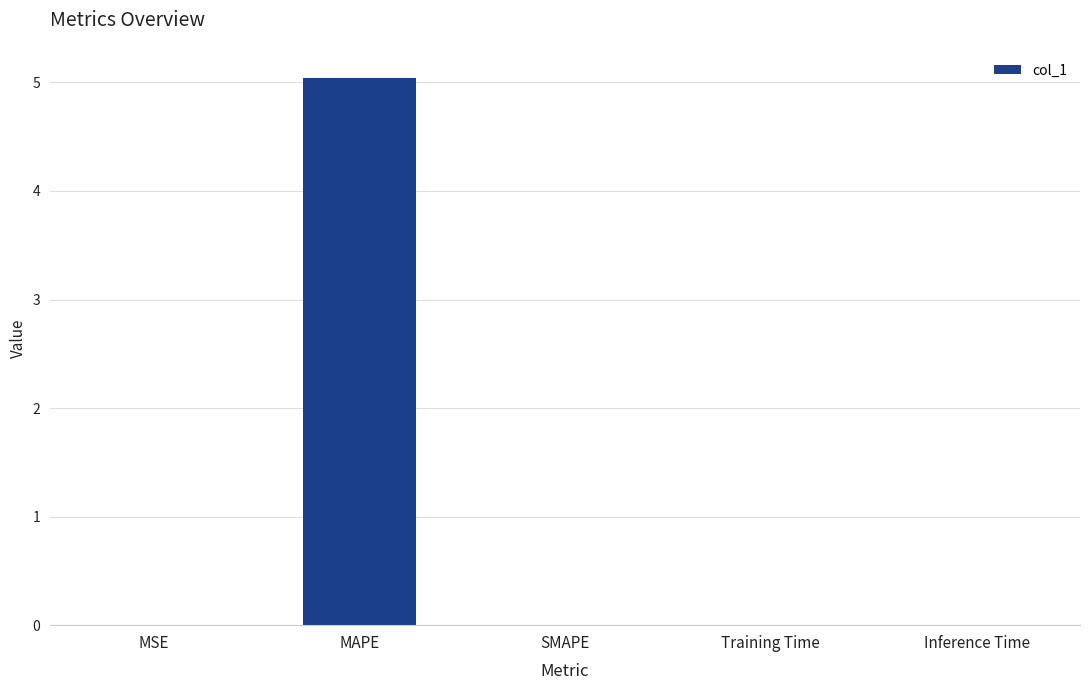

How many series are shown in this chart?

1